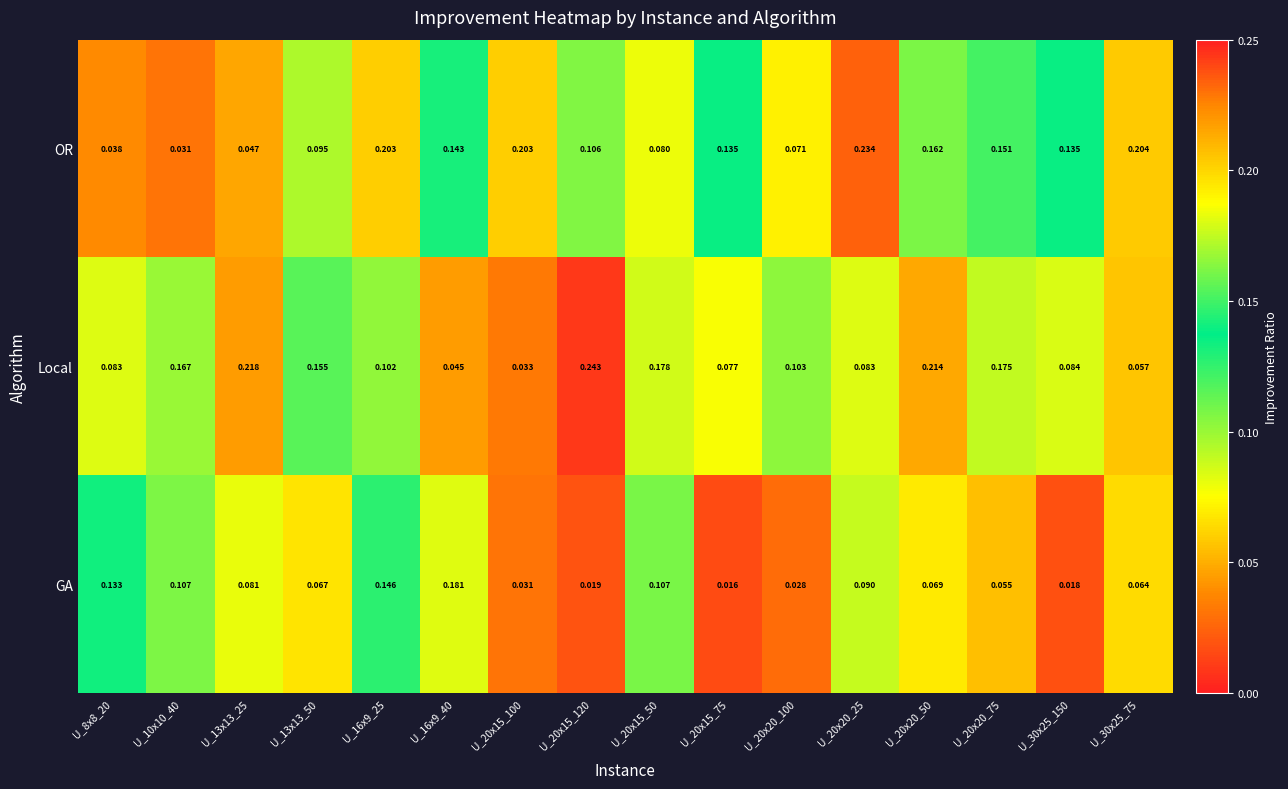

Which series has the widest spread of values?

Local